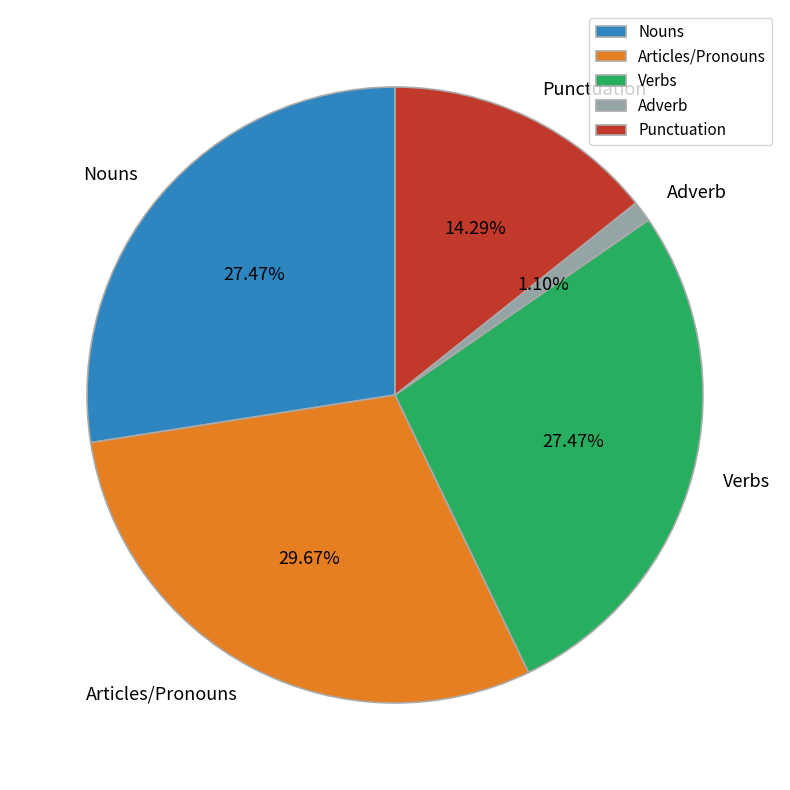

Combined, do Nouns and Verbs account for over 50%?

Yes